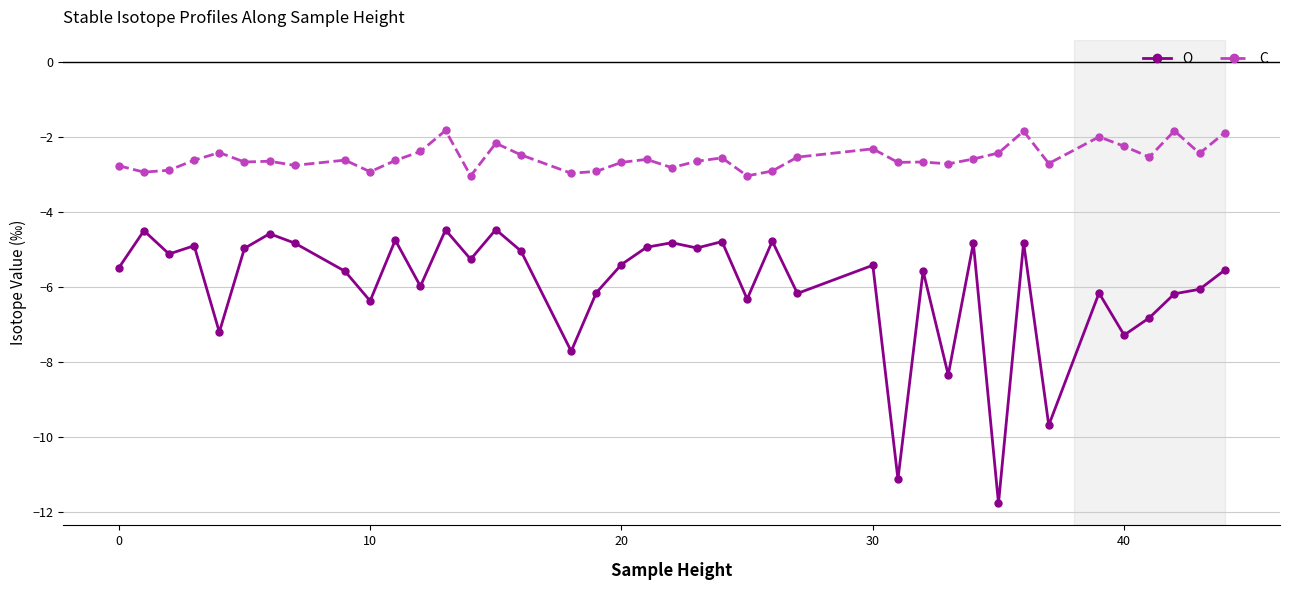

At how many categories does at least one series exceed -7?

40